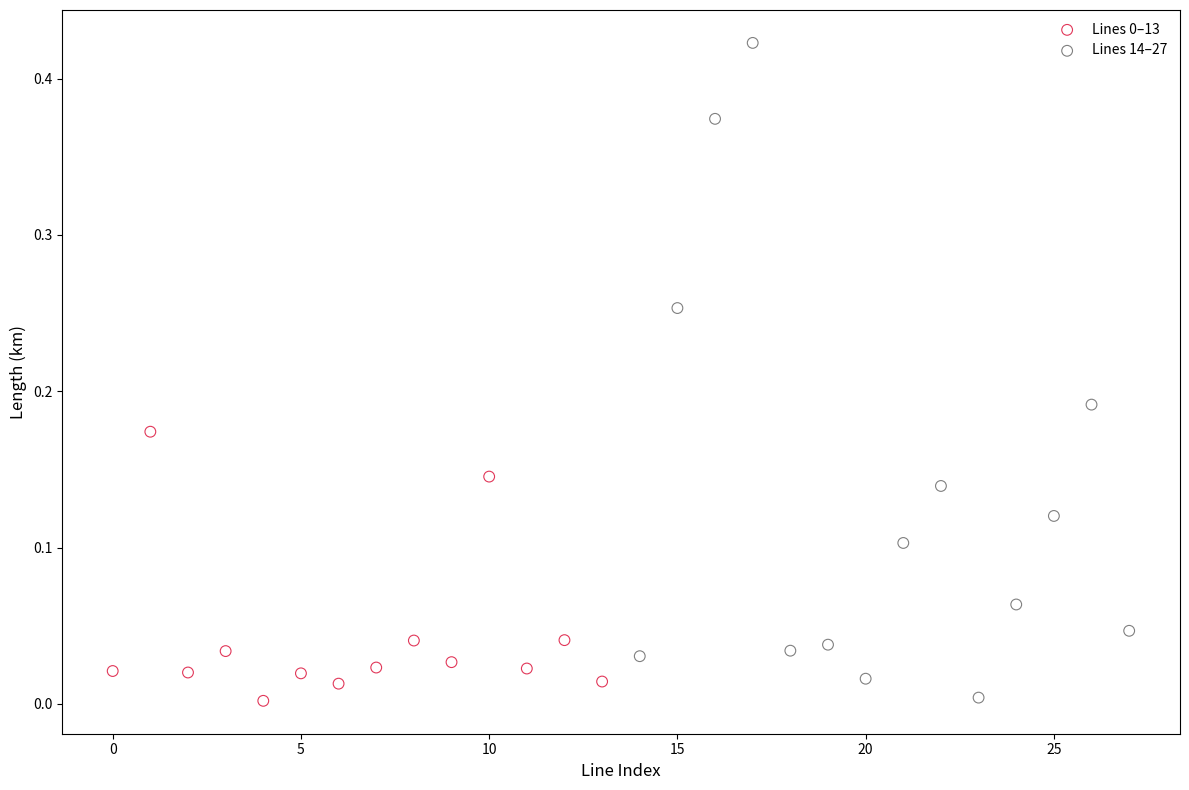

Which series has the widest spread of Y values?

Lines 14–27